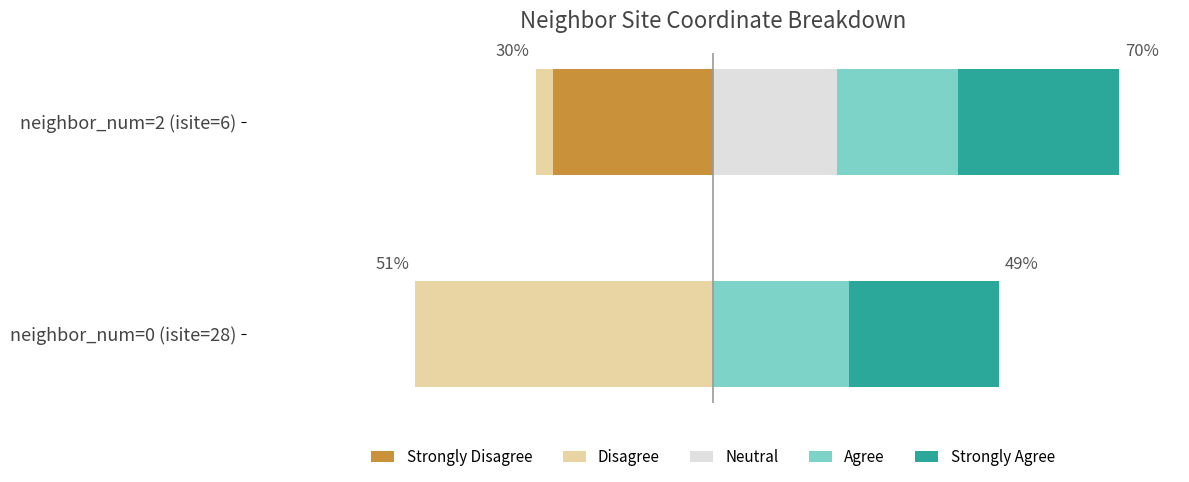

Are the bars horizontal?

Yes